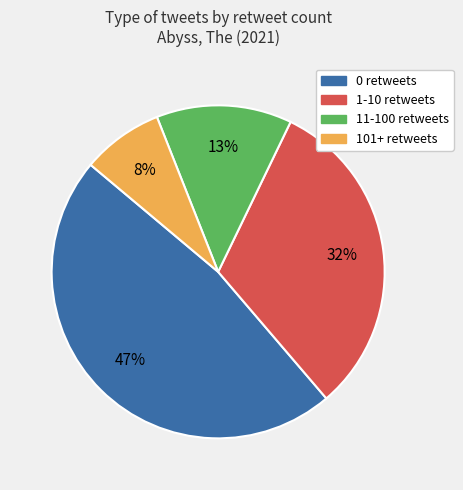

Is it true that 11-100 retweets is 19% of the pie?

False